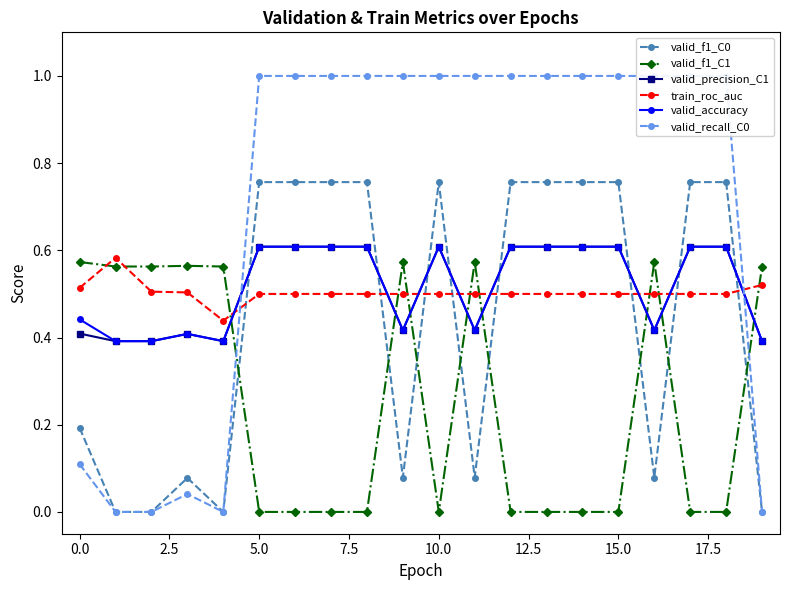

Is it true that train_roc_auc equals 0.3 at 16?

False